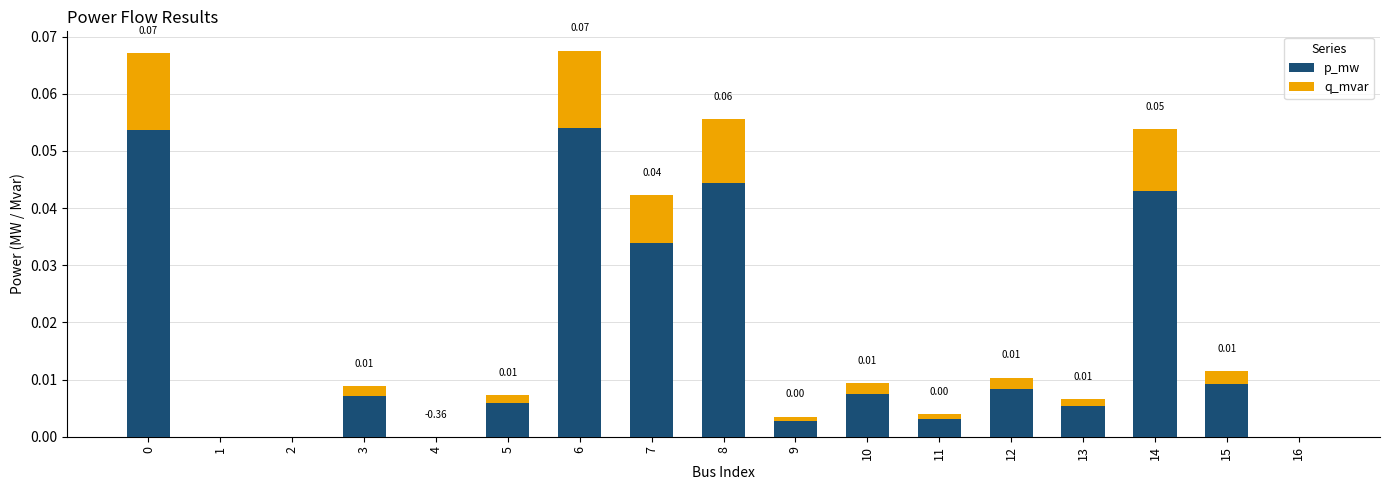

What is the sum of all p_mw values?

0.3